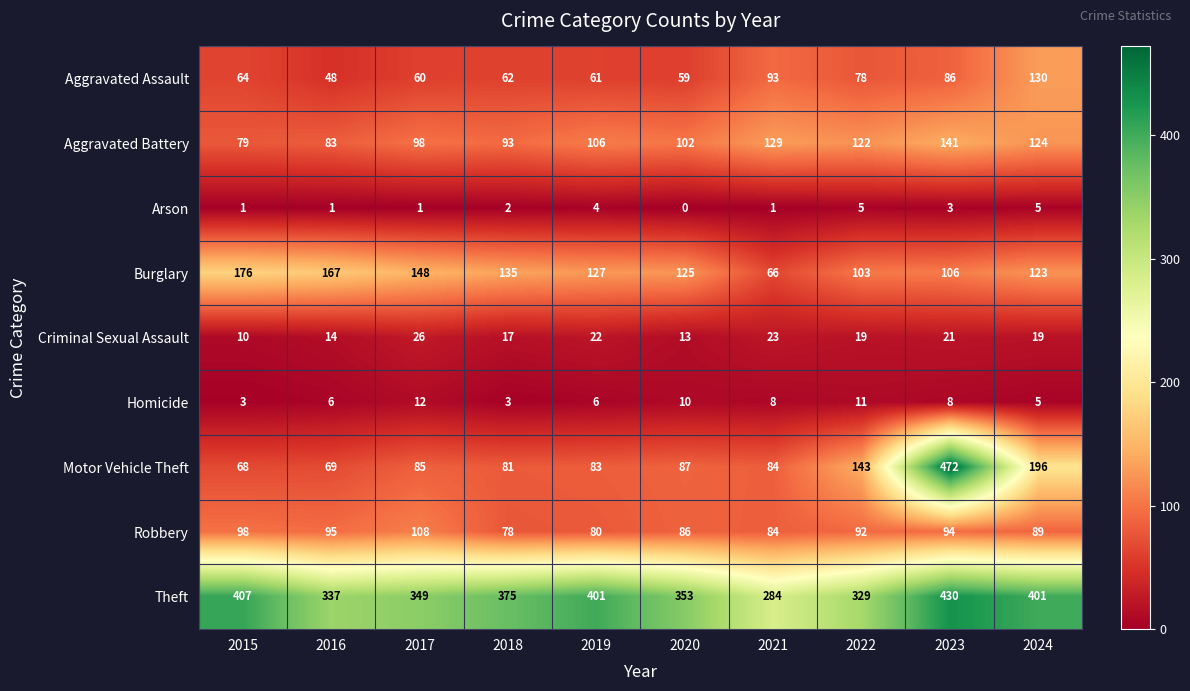

What is the maximum value shown in the chart?

472